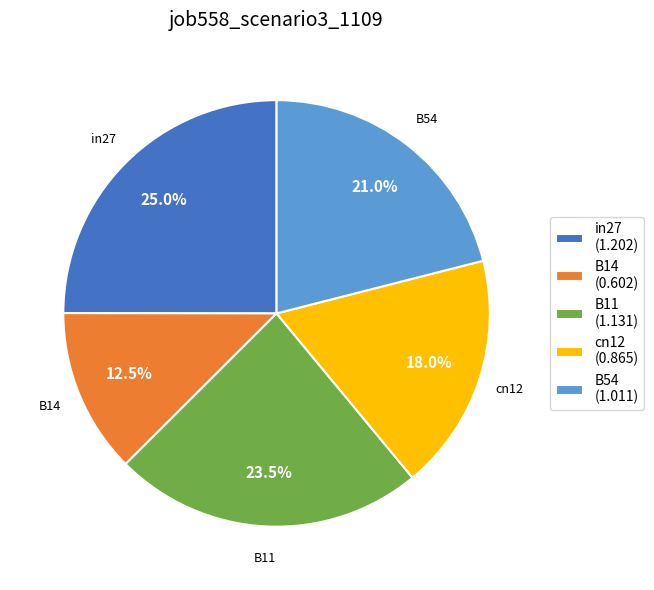

Which slice is the largest?

in27